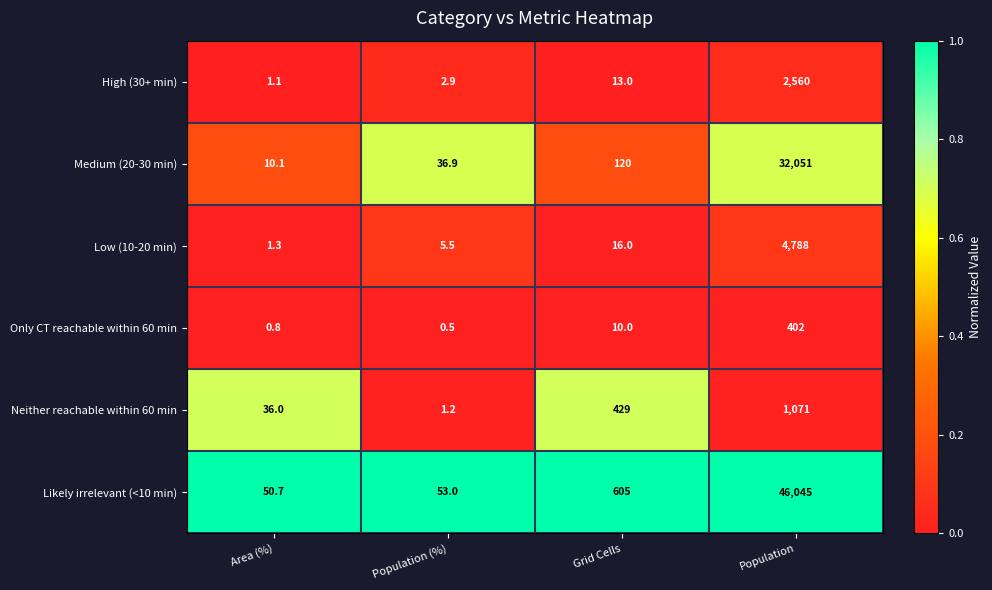

At which label is Likely irrelevant (<10 min) closest to 23047?

Grid Cells